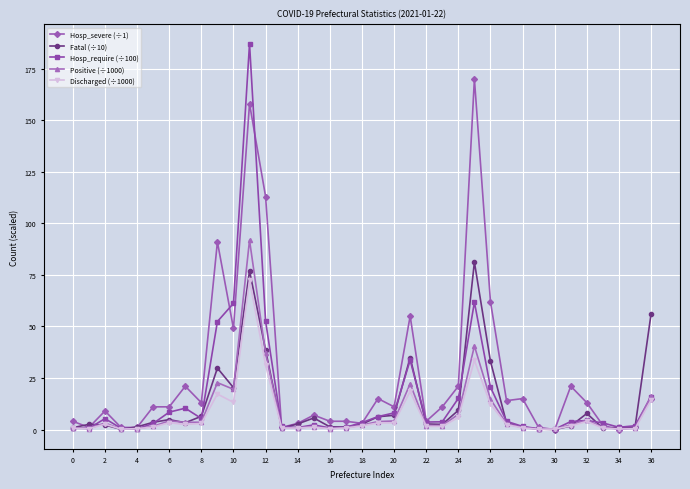

Which series has the largest total across all categories?

Hosp_severe (÷1)